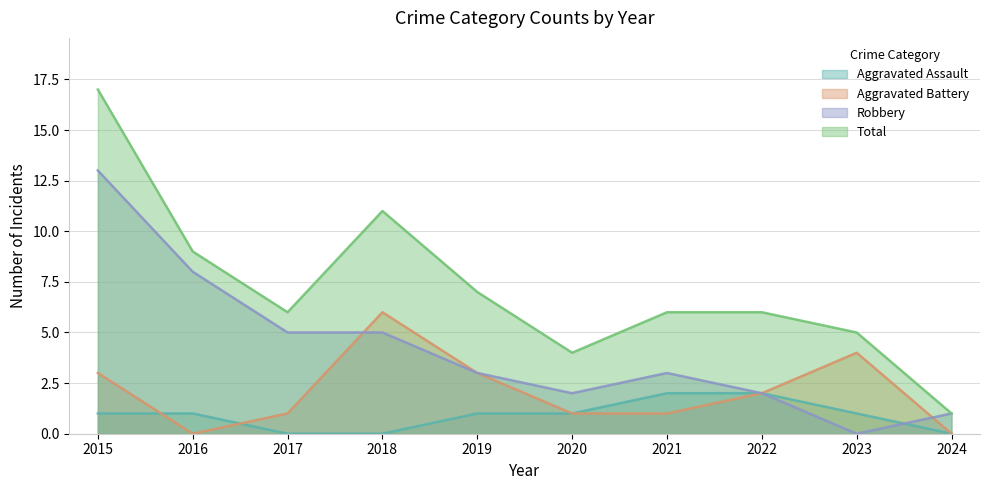

What is the value of the Aggravated Battery point at the 7th from the left?

1